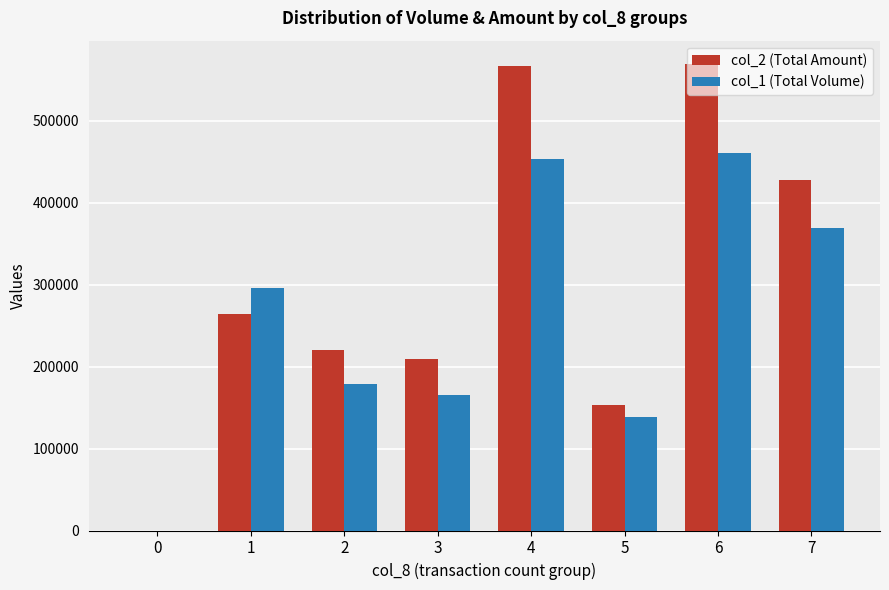

The value of col_1 (Total Volume) at 2 is 179000. True or false?

True